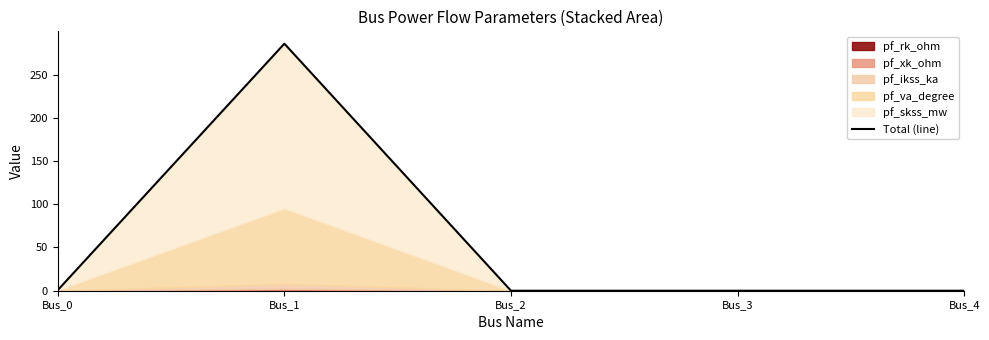

What is the sum of all values?

286.4